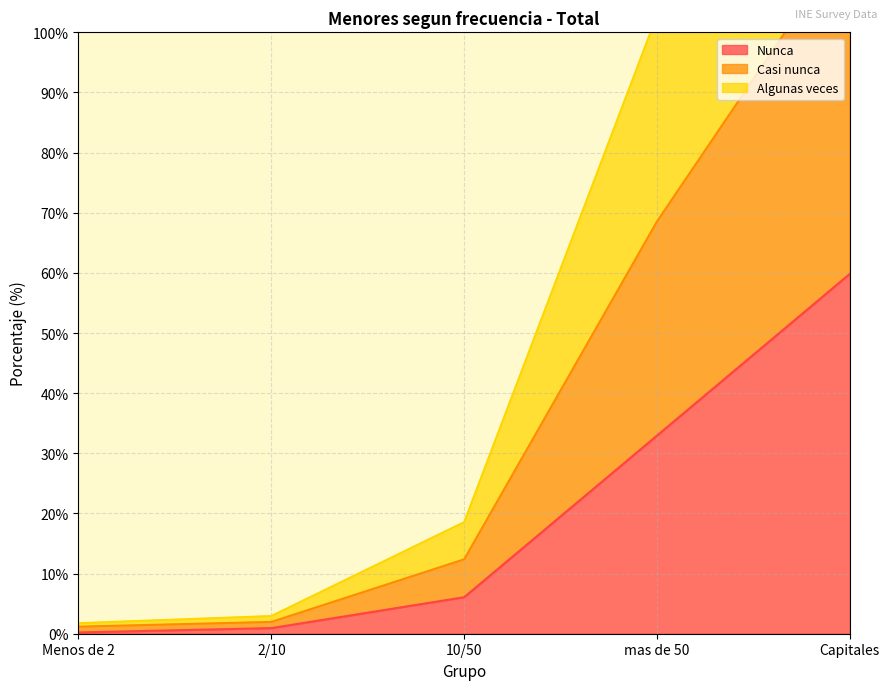

The Nunca series shows 33.0 at mas de 50. True or false?

True